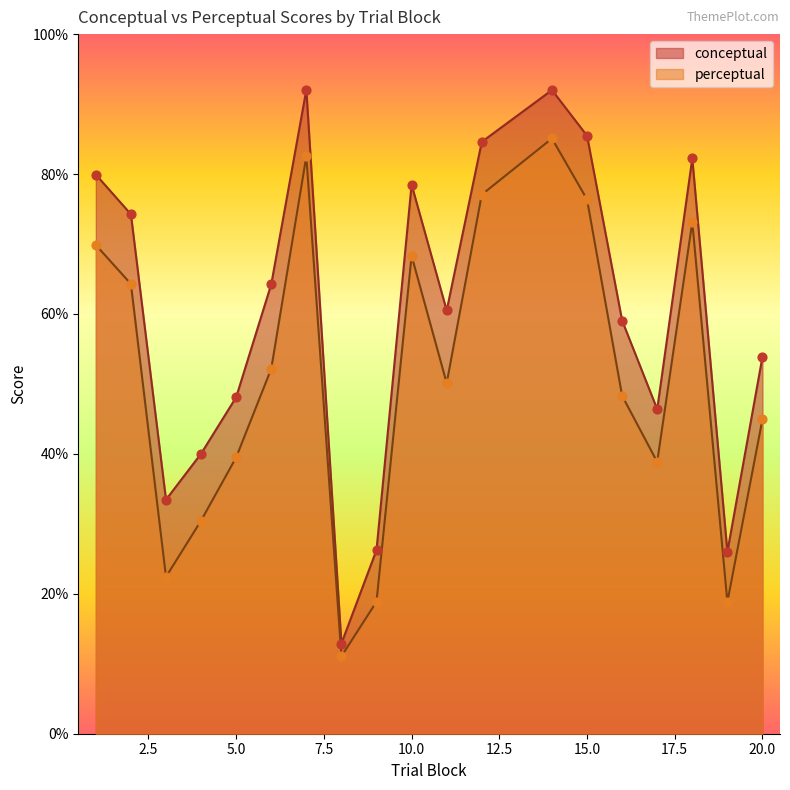

What are all the series names shown in the legend?

conceptual, perceptual